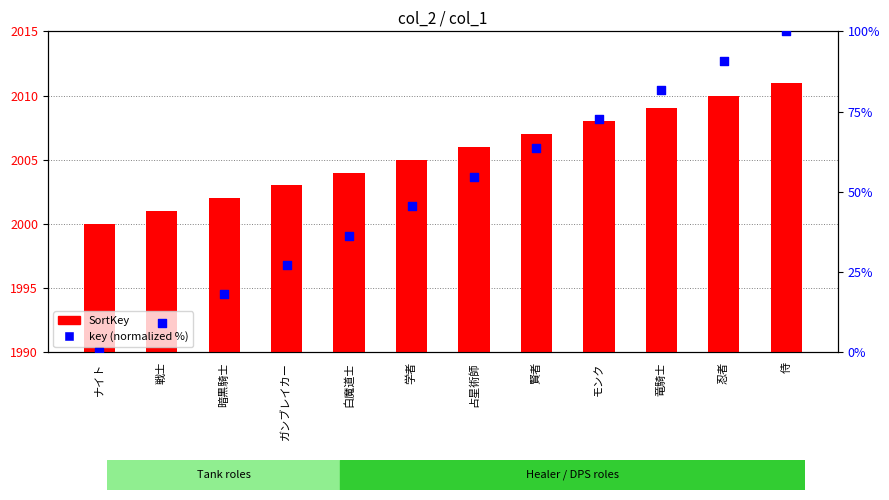

At which category is the sum across all series the highest?

侍